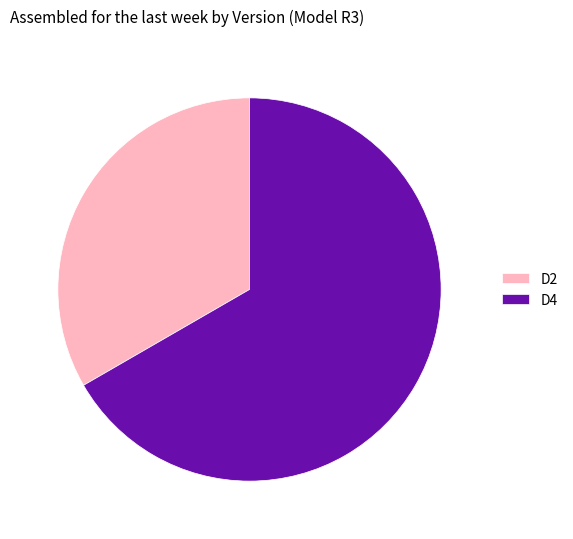

Approximately how many times larger is the value at D2 compared to D4?

0.5